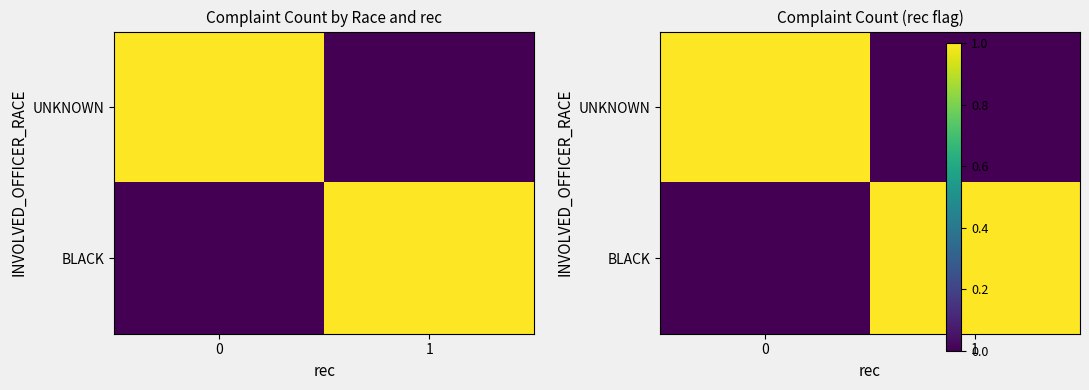

At how many categories does at least one series exceed 0?

2